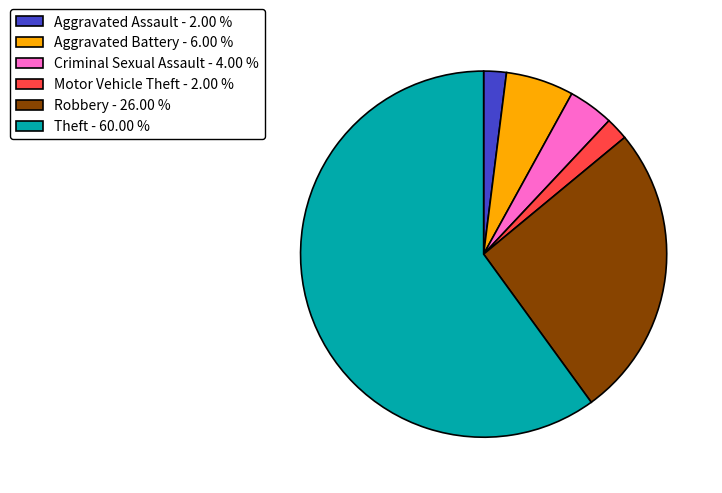

Does any single category account for the majority?

Yes